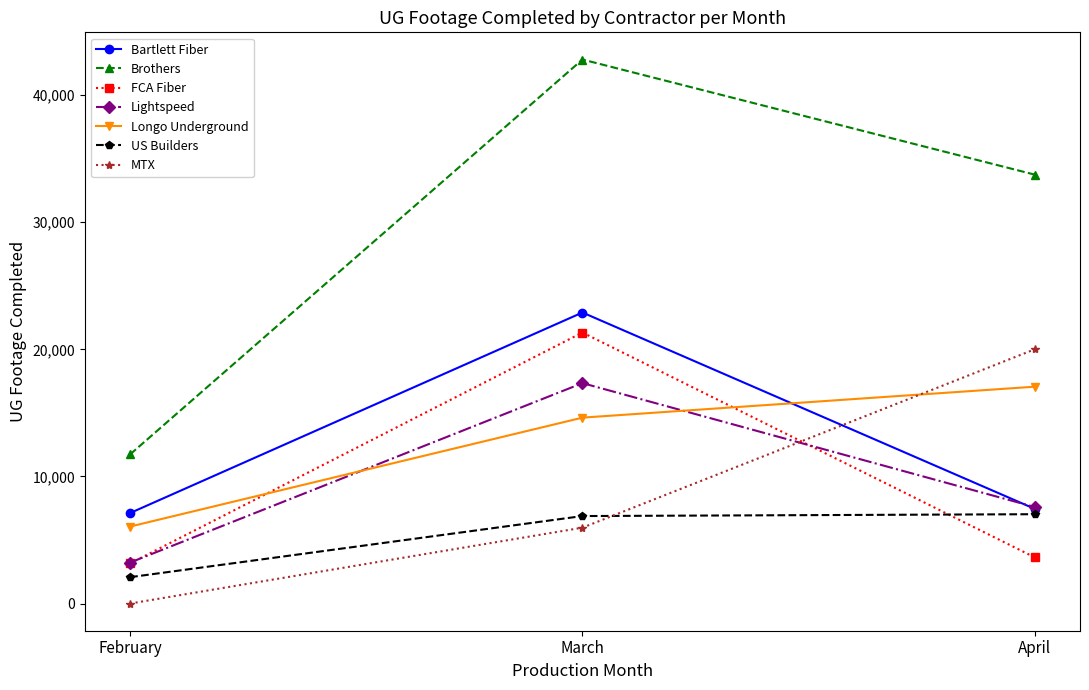

Which category has the lowest value in the MTX series?

February